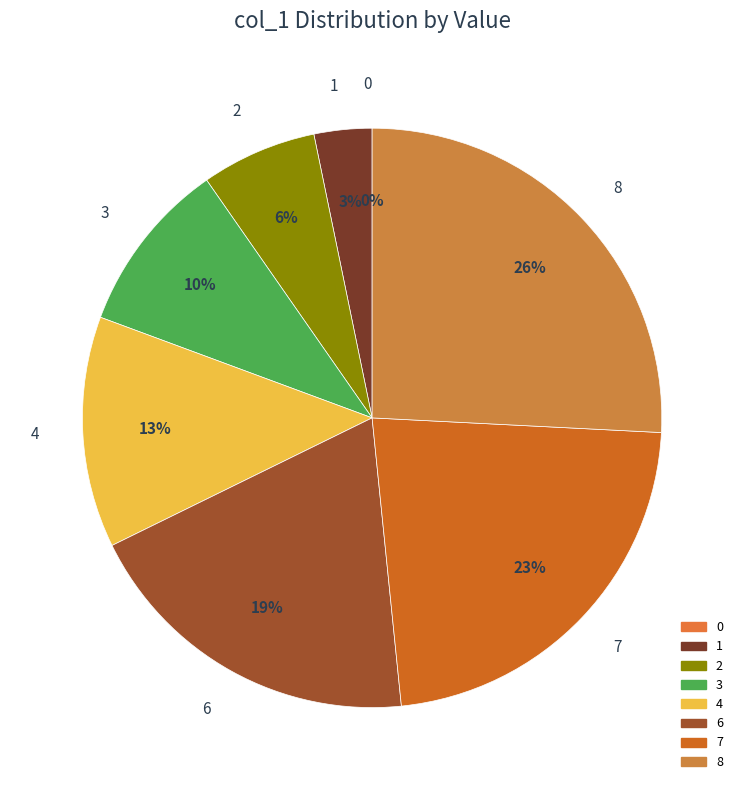

How many slices are in this pie chart?

8